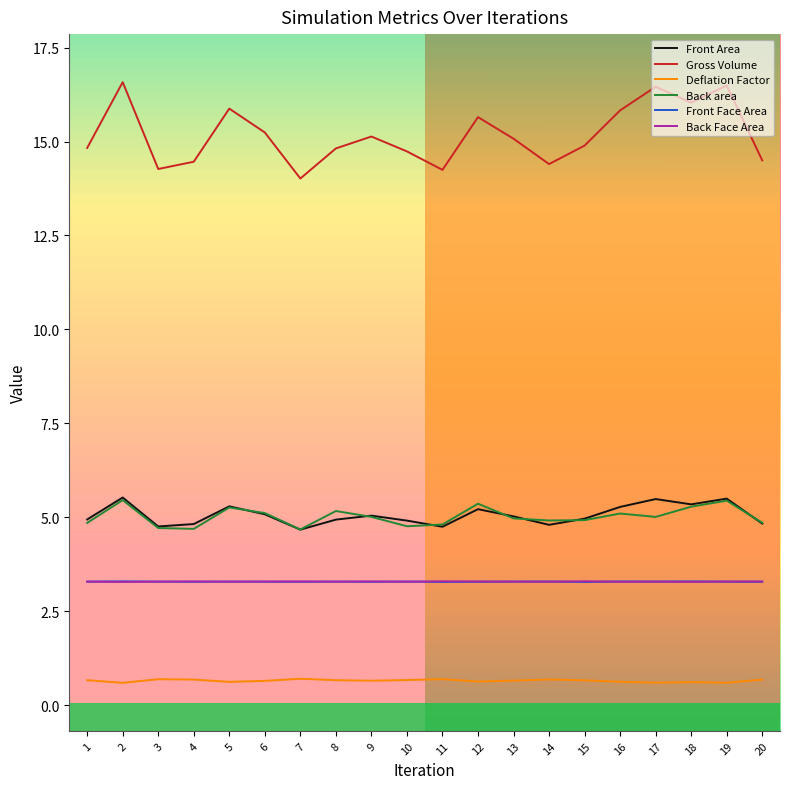

True or false: Gross Volume and Front Face Area intersect in this chart.

False